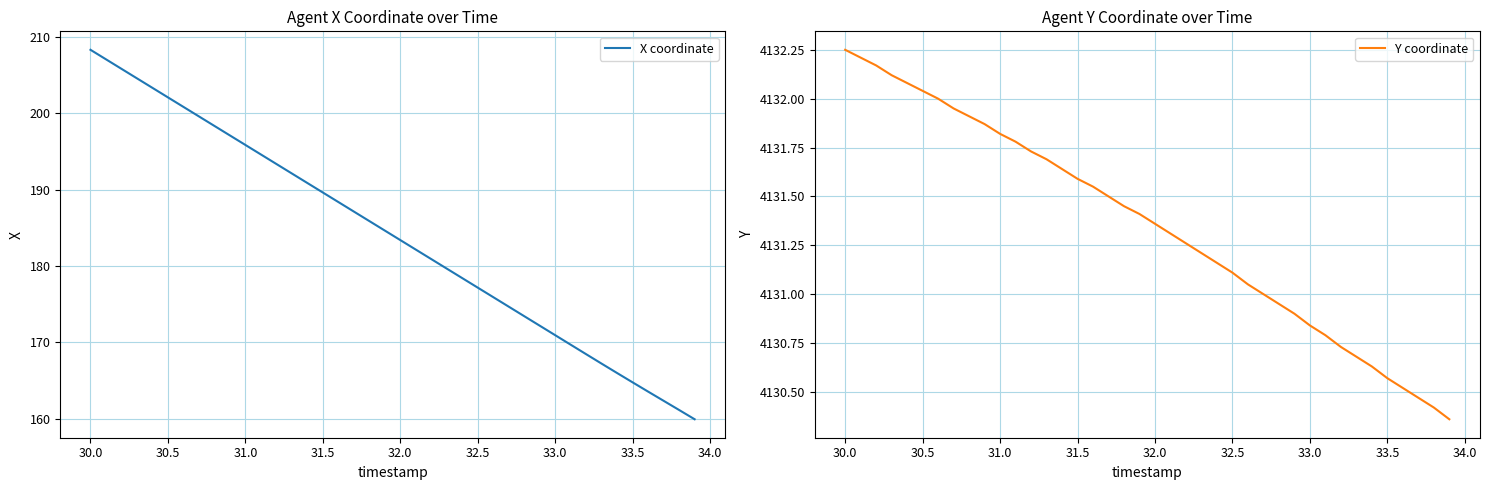

Is it true that Y coordinate equals 1995.4 at 31.0?

False